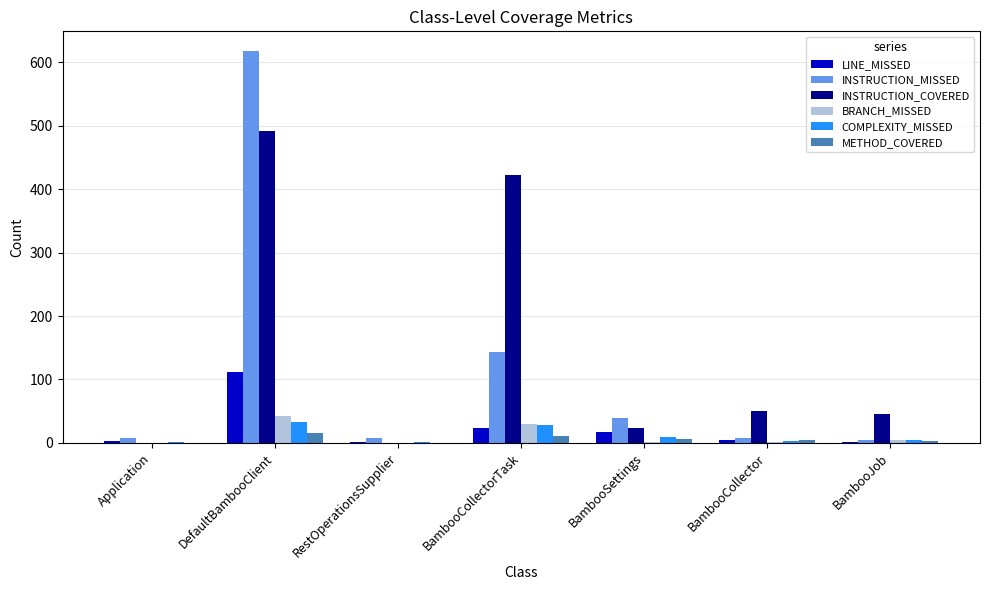

At which label is COMPLEXITY_MISSED closest to 17?

BambooSettings